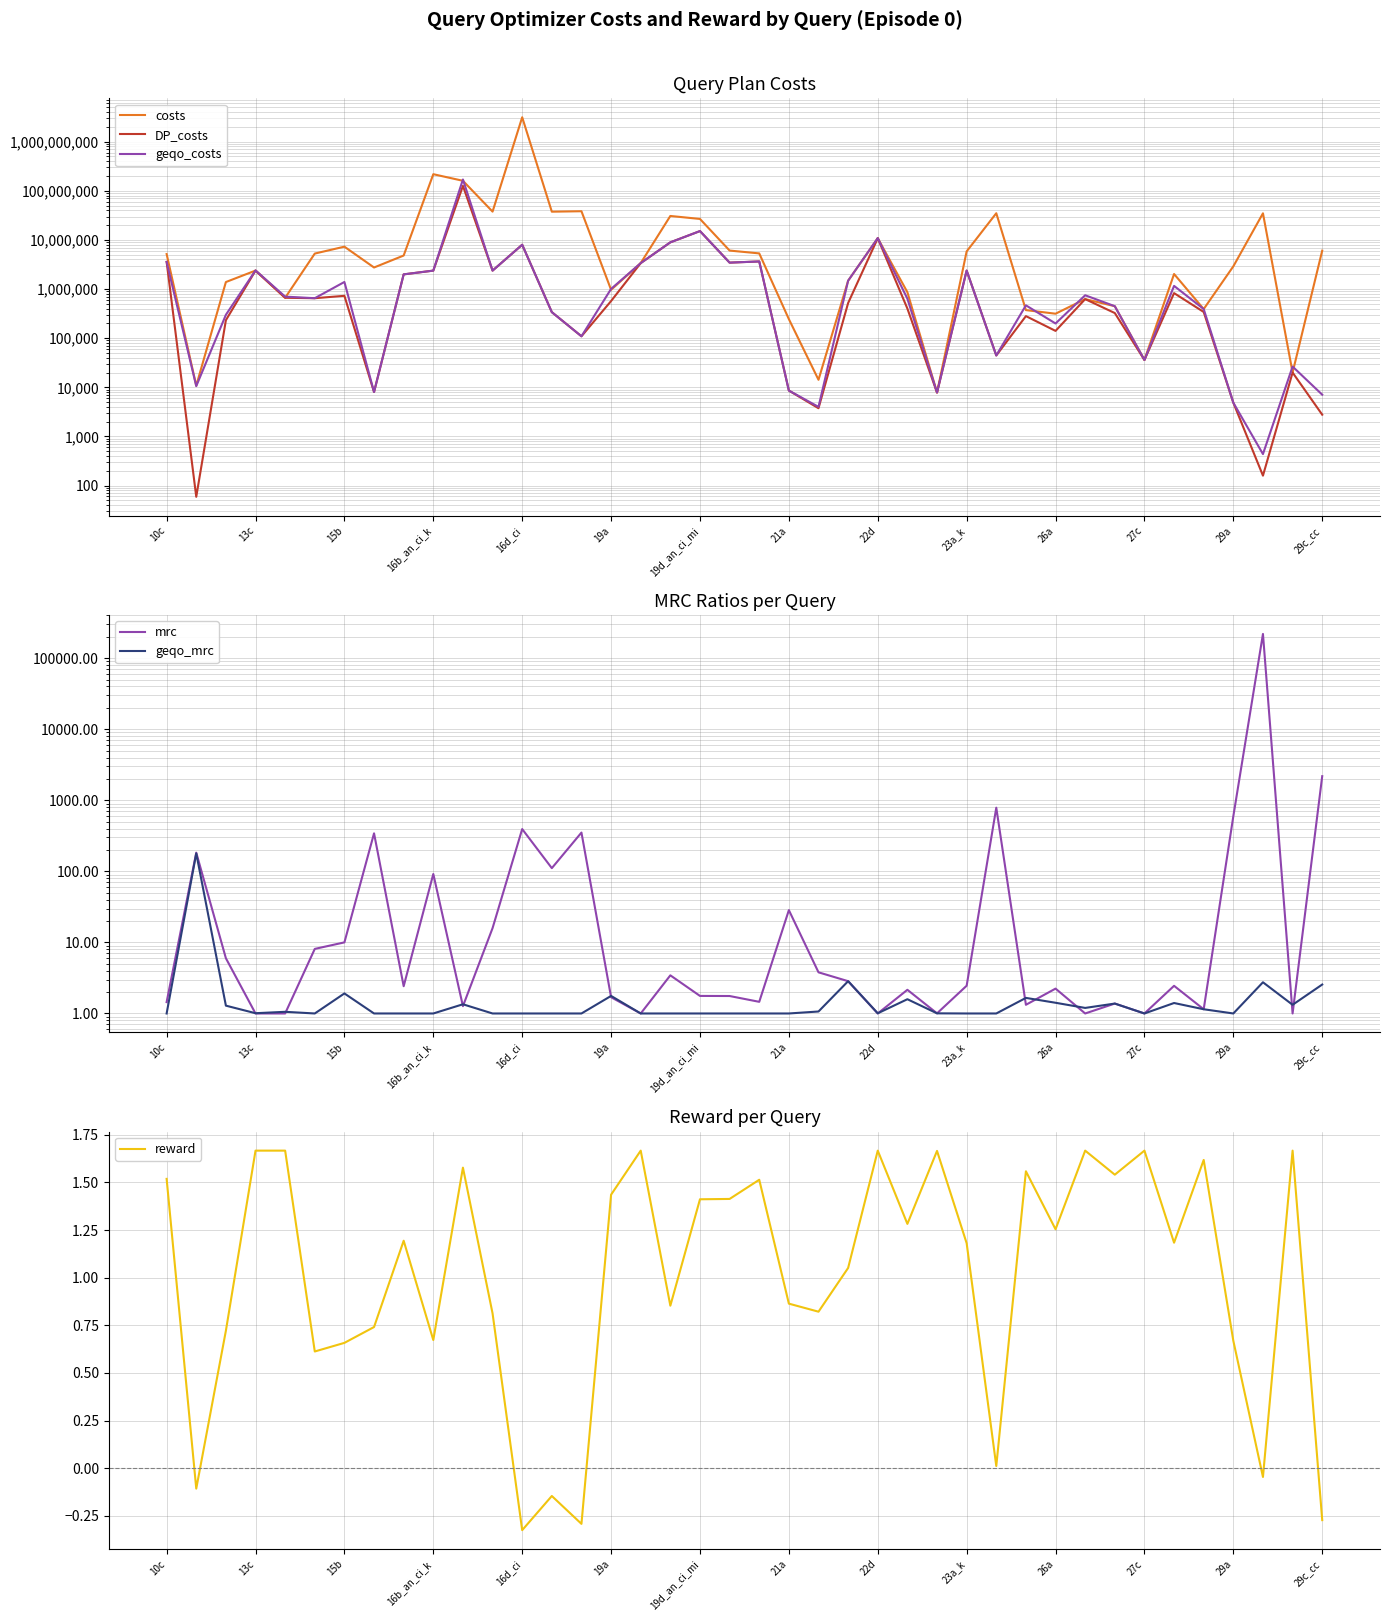

Which series has the largest total across all categories?

costs